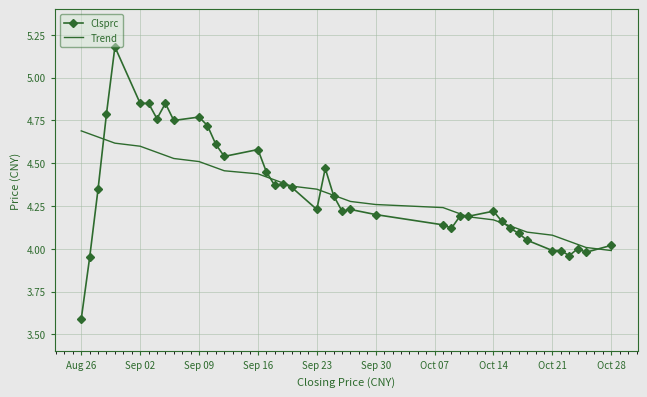

What is the difference between the maximum and minimum values in the Trend series?

0.7